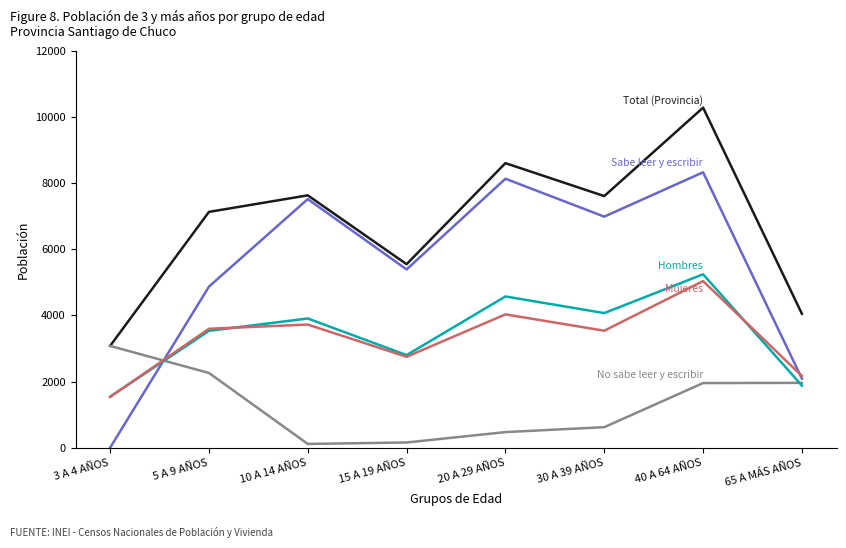

At which category is the sum across all series the highest?

40 A 64 AÑOS